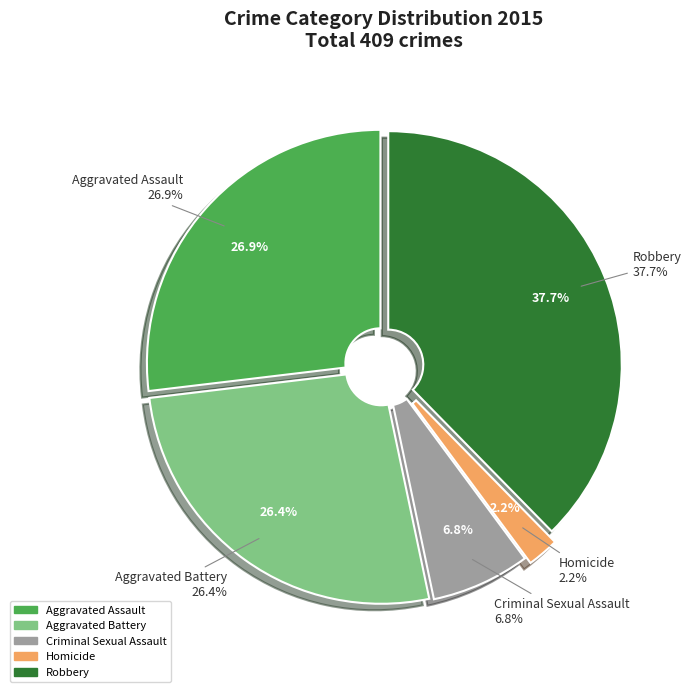

Approximately how many times larger is the value at Aggravated Battery compared to Aggravated Assault?

1.0